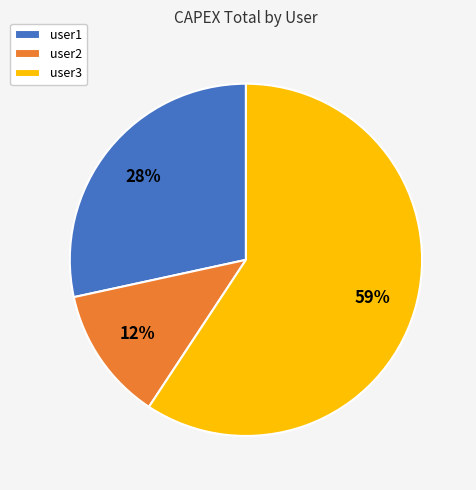

True or false: user2 accounts for 12% of the total.

True